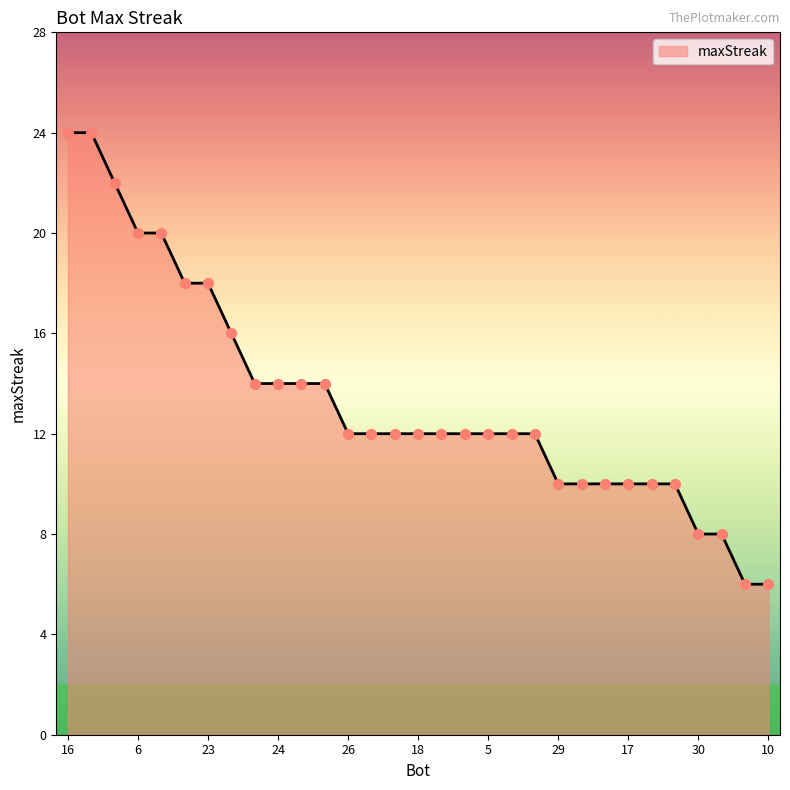

What is the difference between the maximum and minimum values?

18